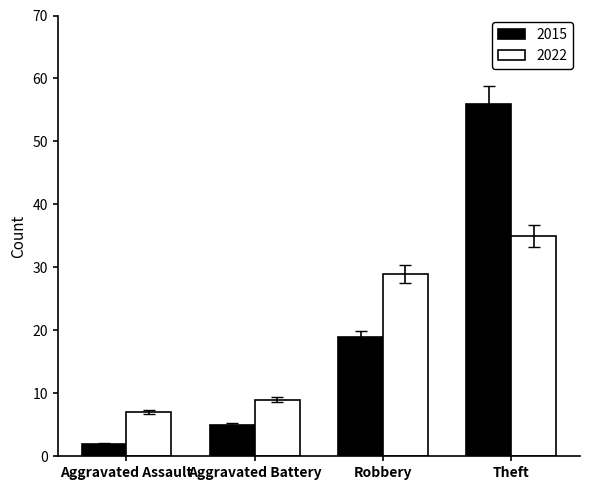

At how many categories does at least one series exceed 43?

1